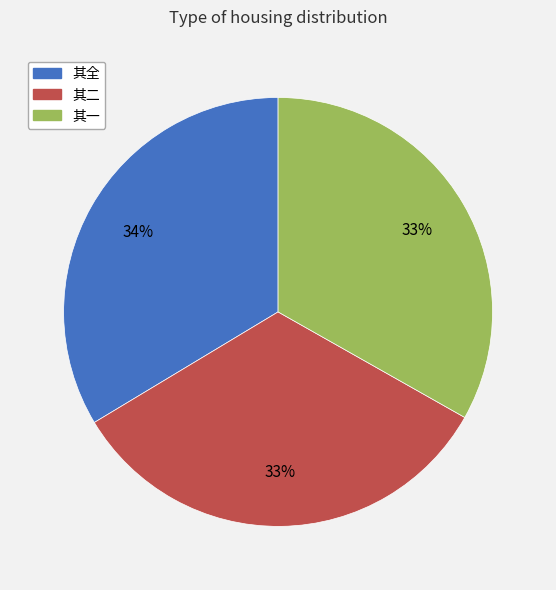

Is 其全 the majority of the pie?

No